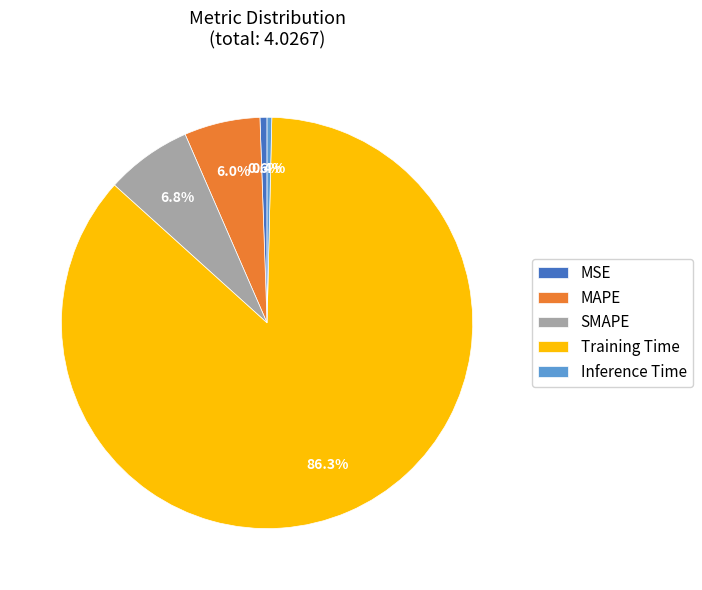

Does Training Time account for over 50% of the chart?

Yes